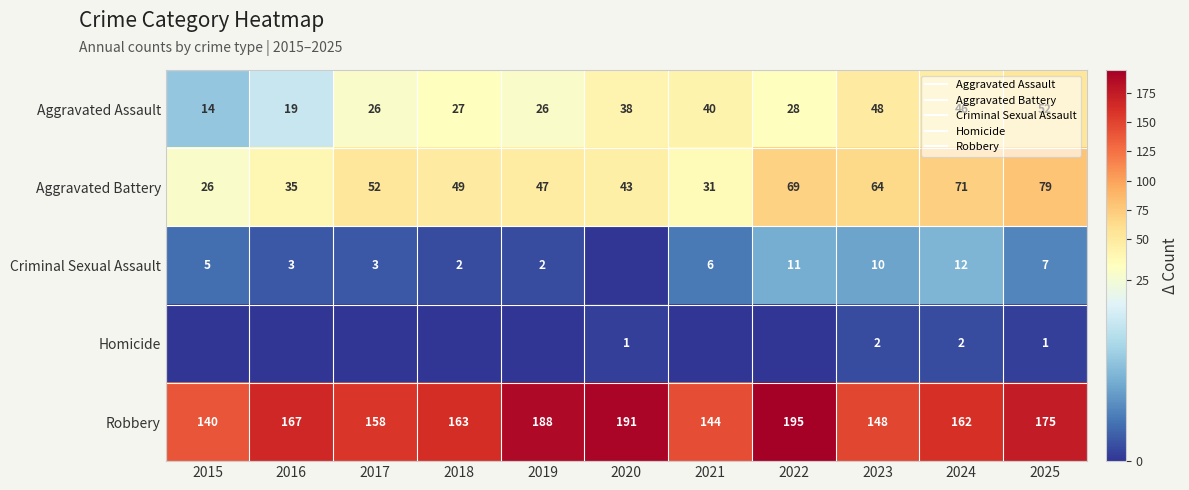

What is the maximum value shown in the chart?

195